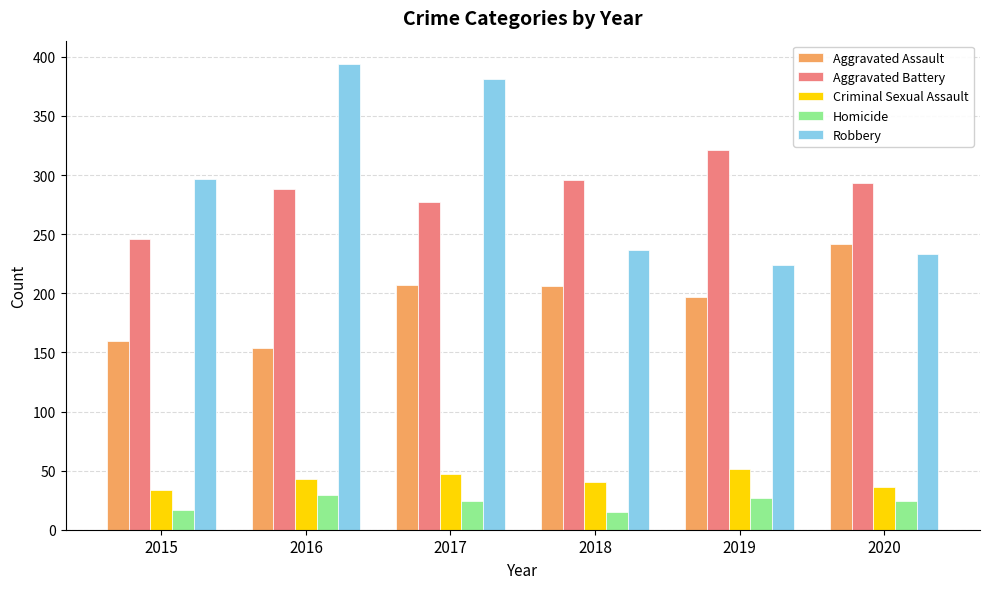

Is it true that Aggravated Assault equals 279 at 2017?

False